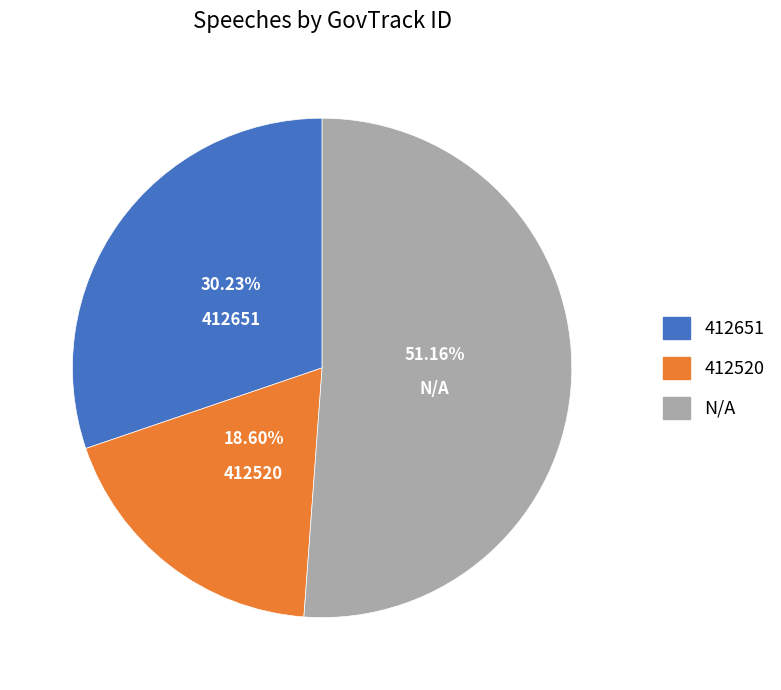

Do N/A and 412520 together represent more than half of the pie?

Yes